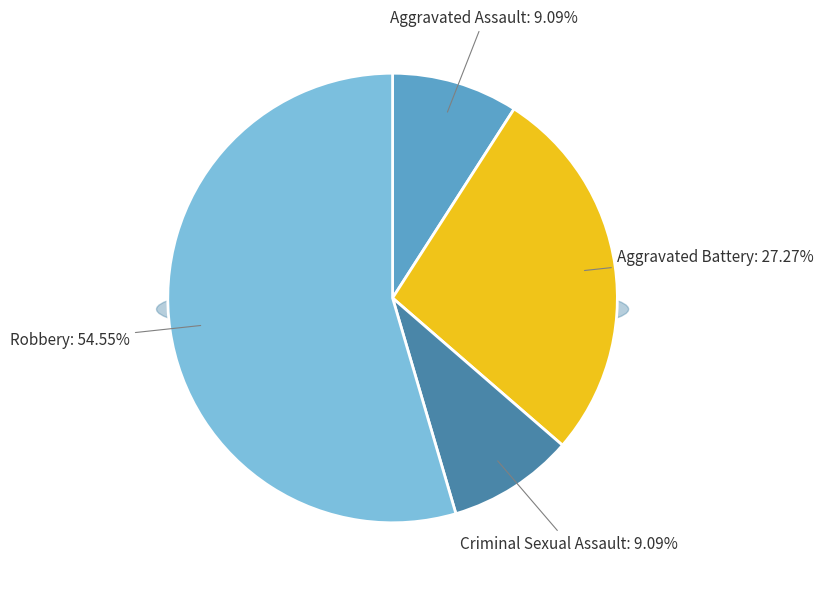

To the nearest percent, what is the difference between the largest and smallest slice percentages?

45%